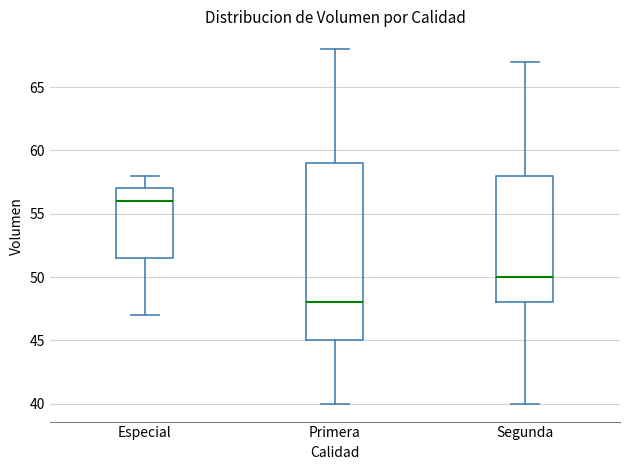

Which box has the lowest median line?

Primera